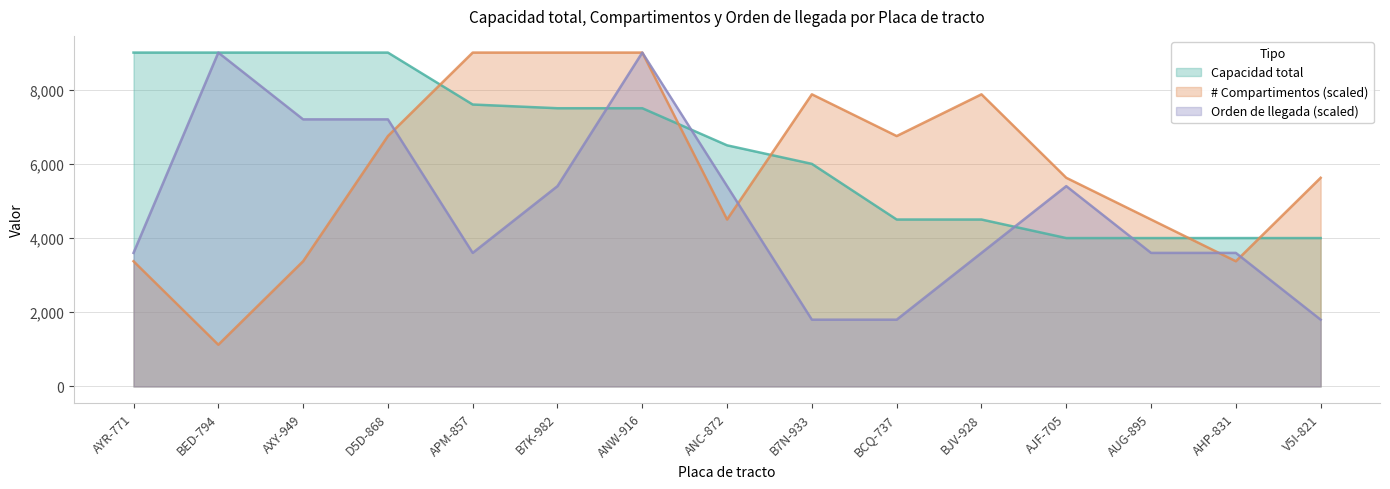

What is the sum of all # Compartimentos values?

87750